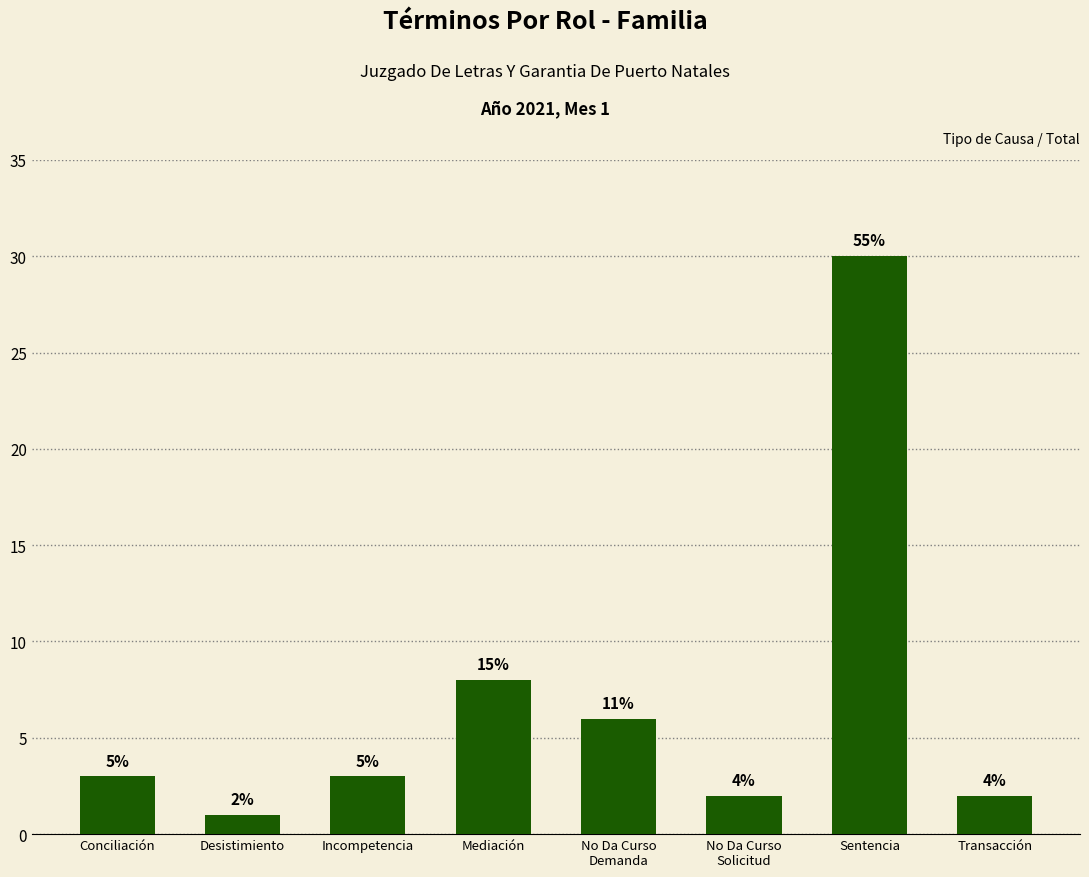

What is the difference between the values at Desistimiento and Mediación?

7